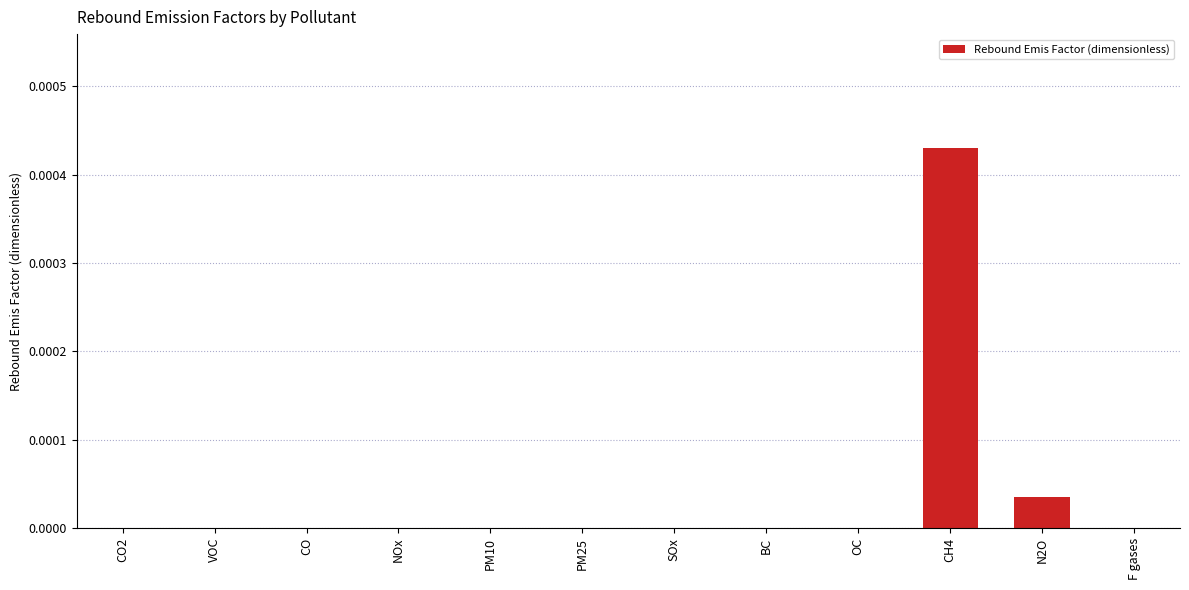

Which has a higher value, CO or N2O?

N2O